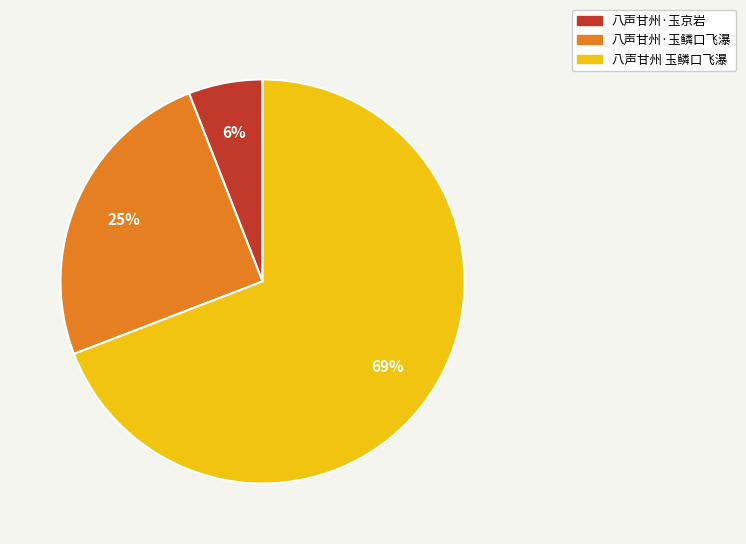

Is 八声甘州 玉鳞口飞瀑 the majority of the pie?

Yes